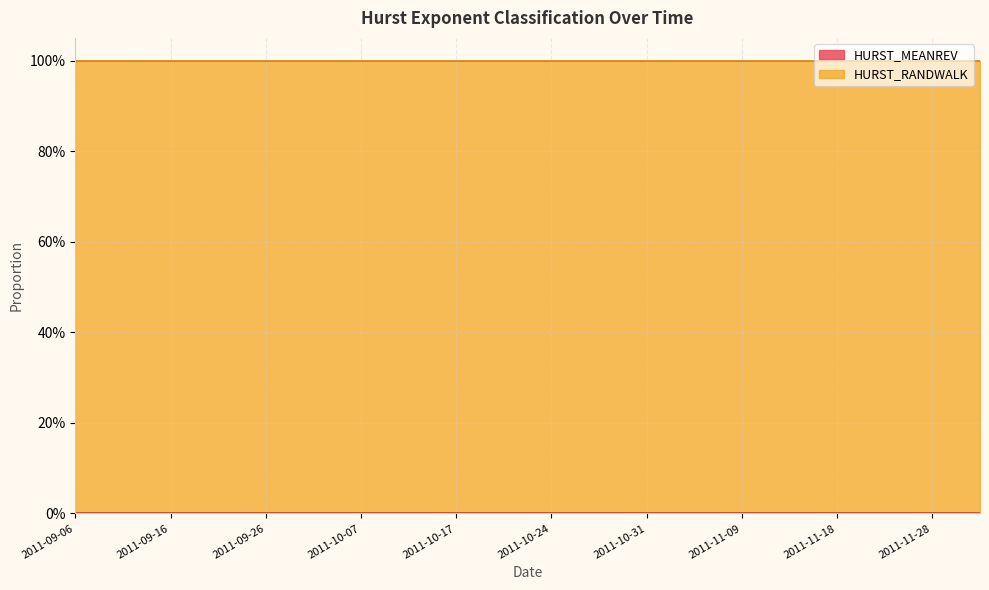

Is it true that HURST_MEANREV equals 0 at 2011-11-14?

True